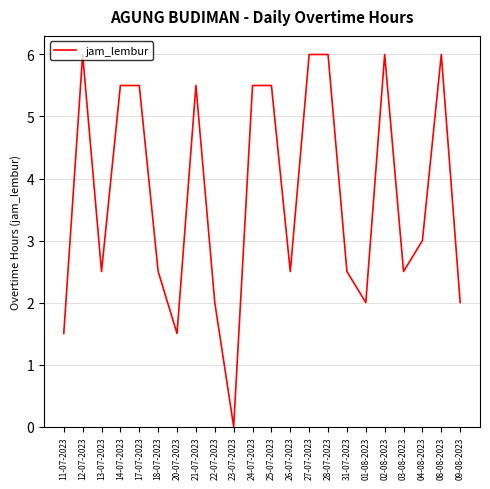

The chart shows a value of 5.5 at 25-07-2023. True or false?

True